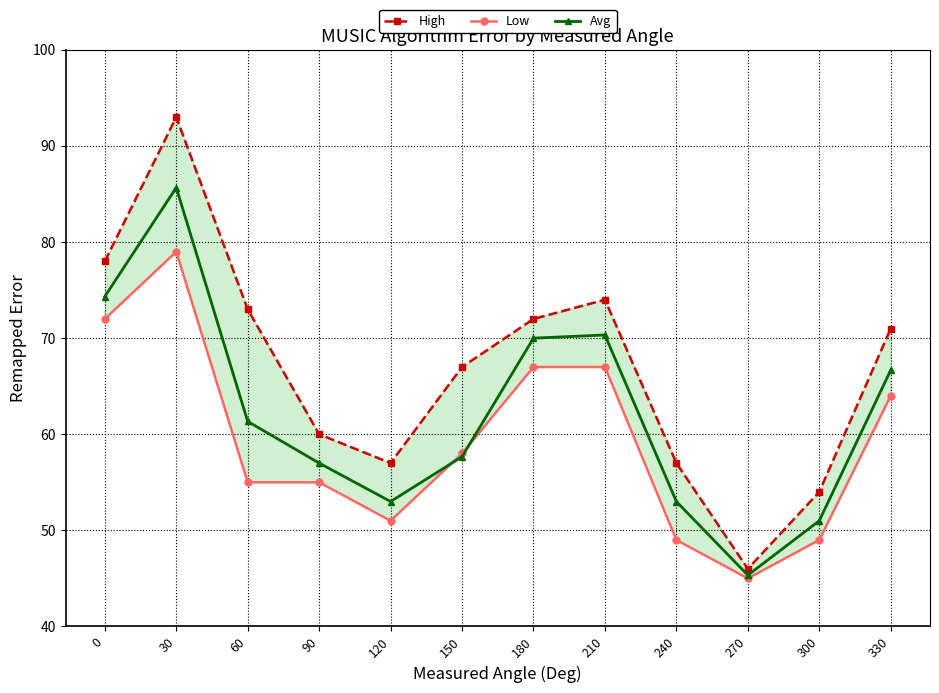

The value of High at 150 is 26.8. True or false?

False